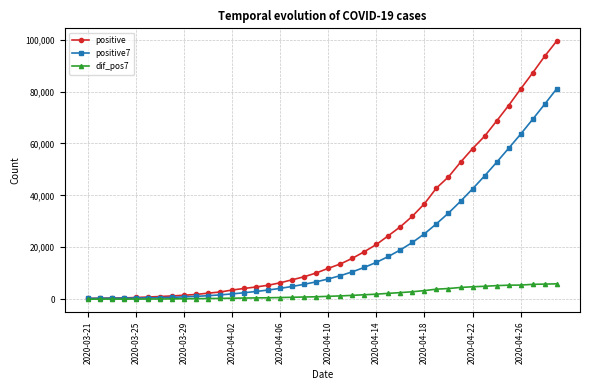

Which series has the largest total across all categories?

positive